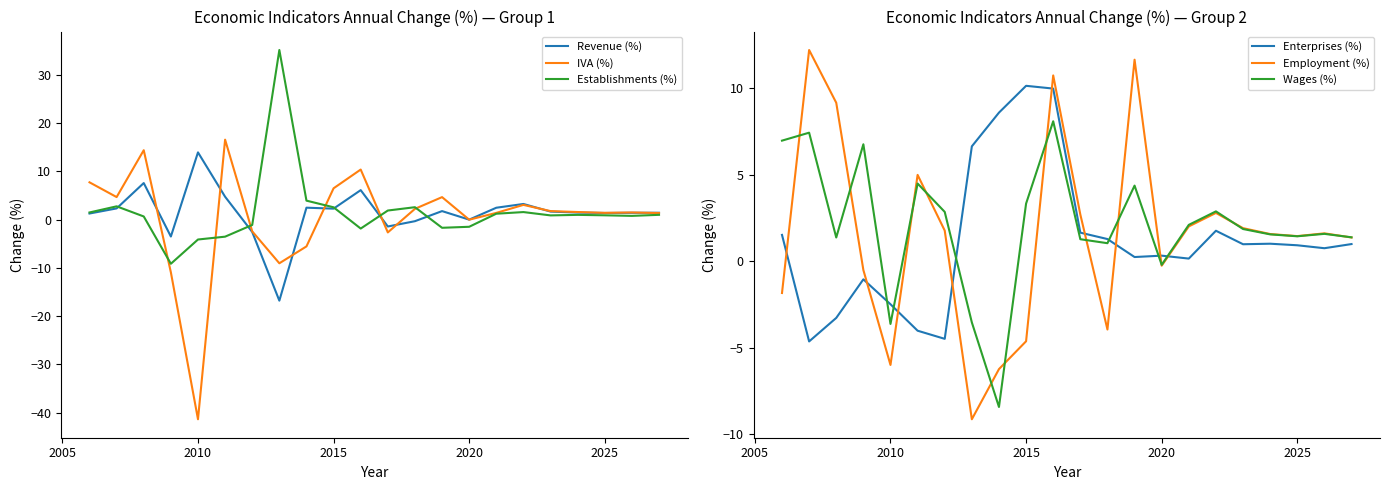

What is the highest value of the Establishments (%) series?

35.2